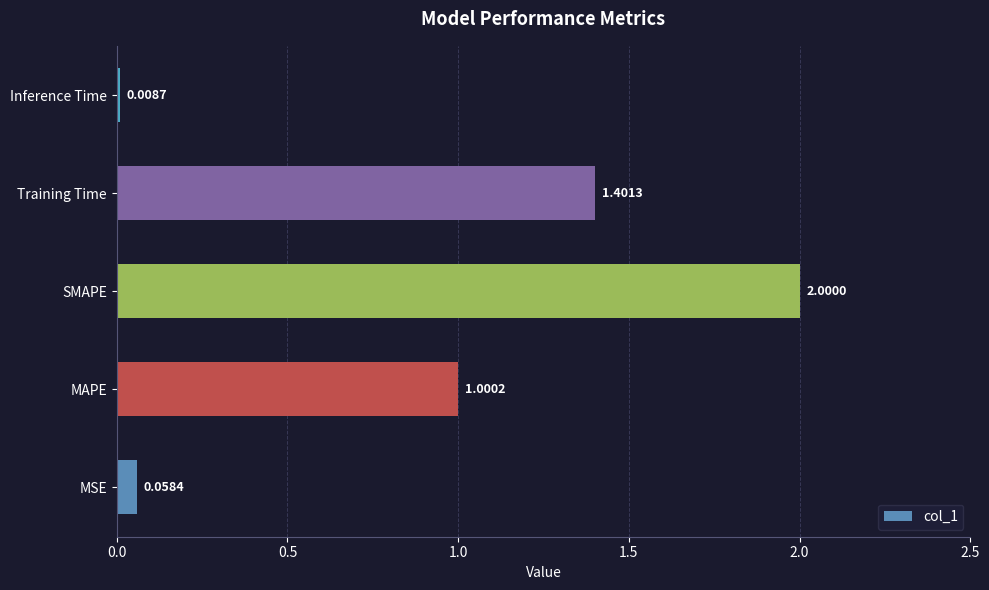

What is the difference between the second highest and minimum values?

1.4